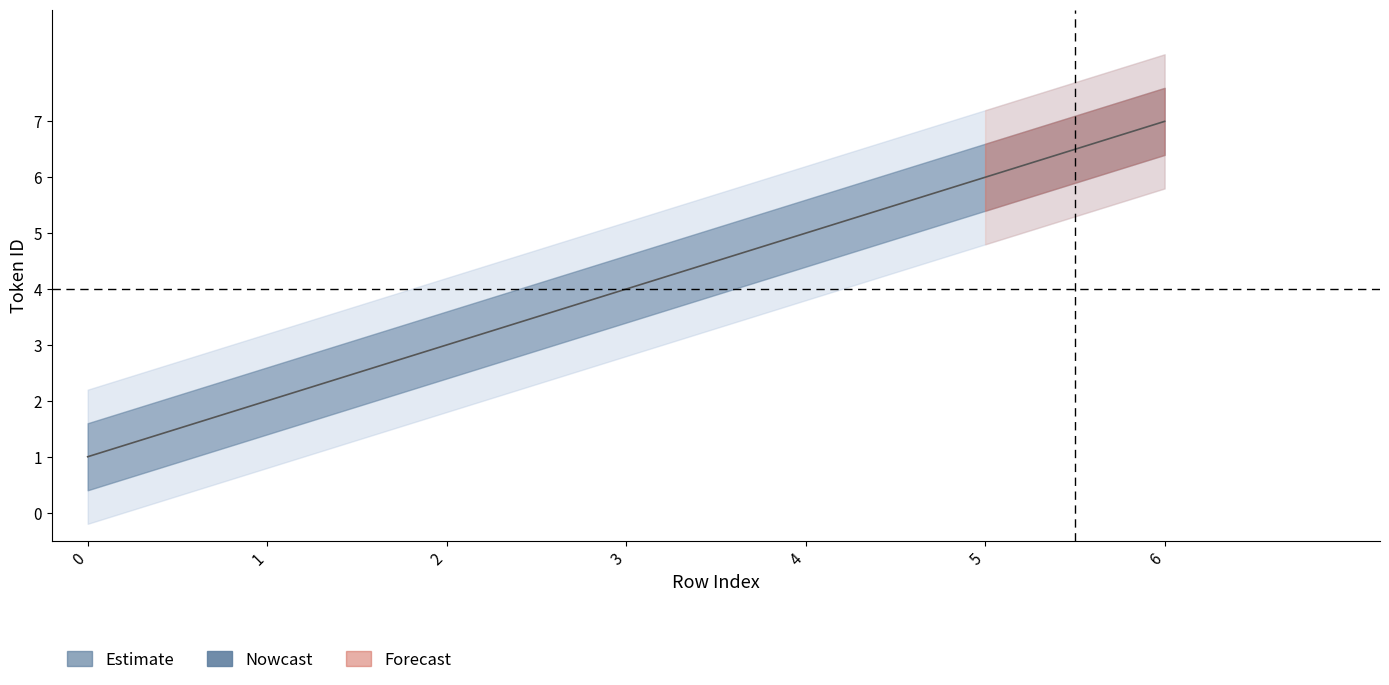

What is the difference between the maximum and second lowest values?

5